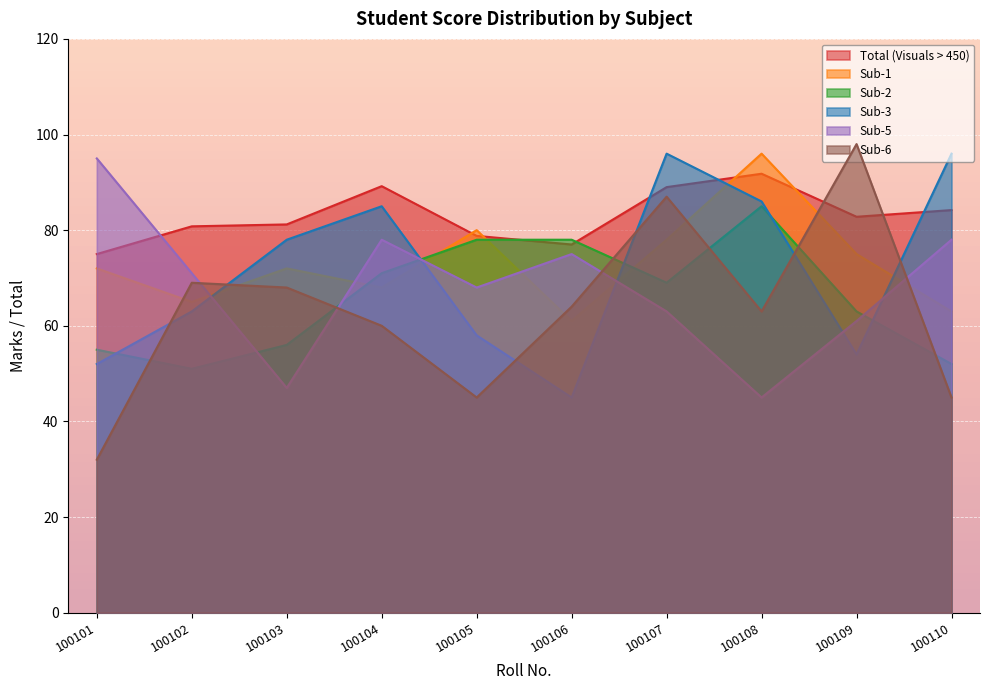

Which series has the widest spread of values?

Sub-6